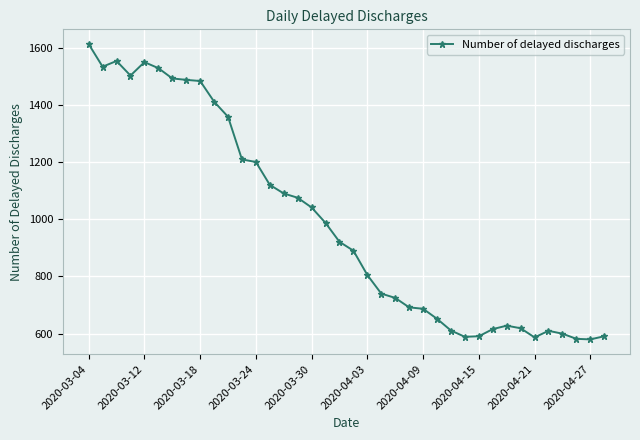

What is the sum of all values?

37546